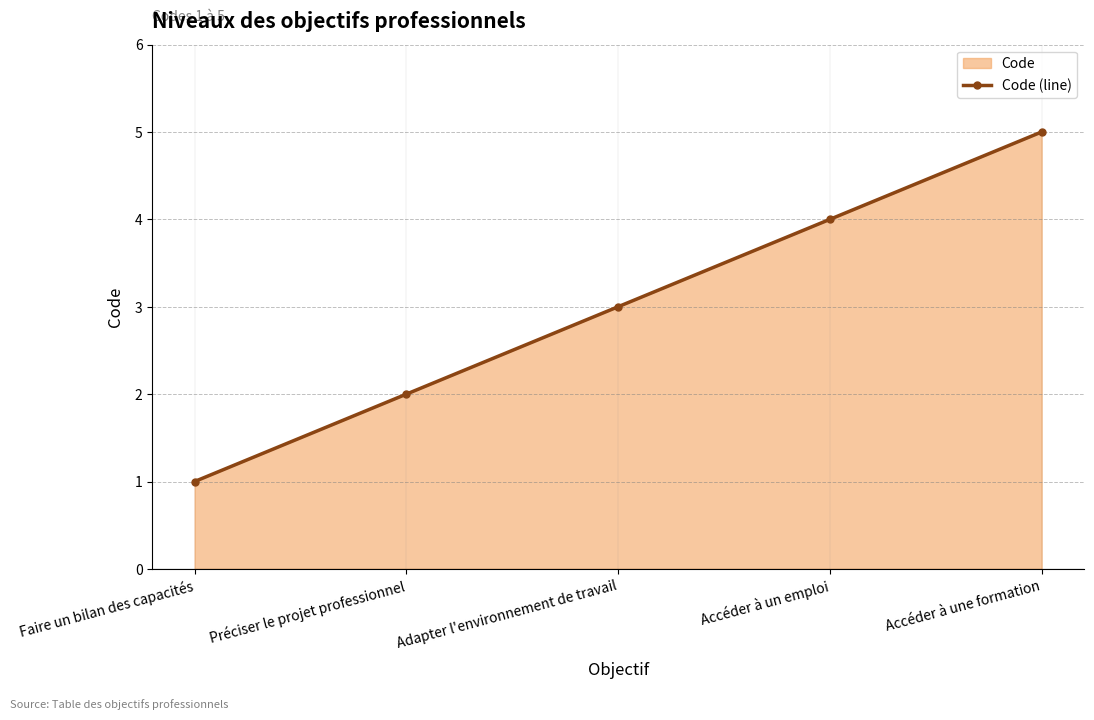

What is the change in value from Faire un bilan des capacités to Accéder à un emploi?

+3